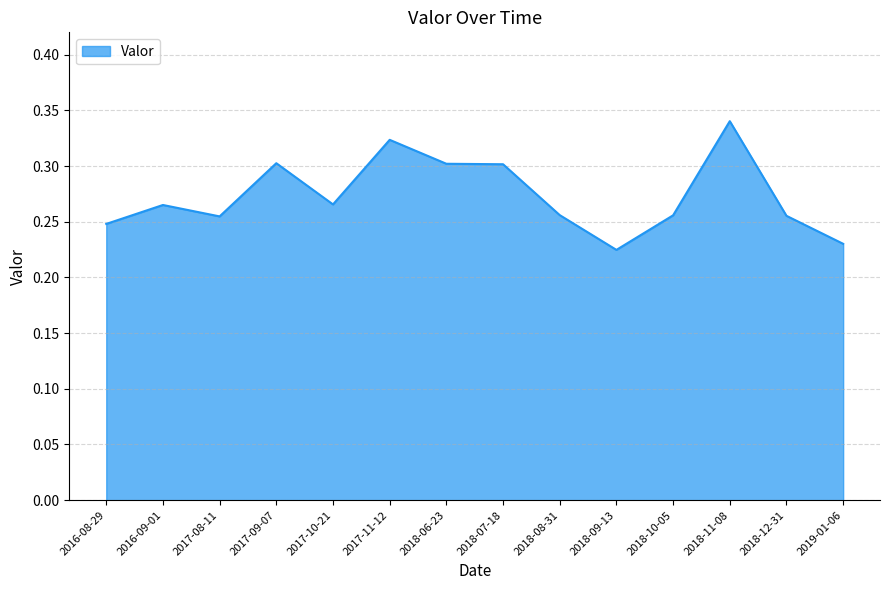

Which label corresponds to the smallest value in the chart?

2018-09-13